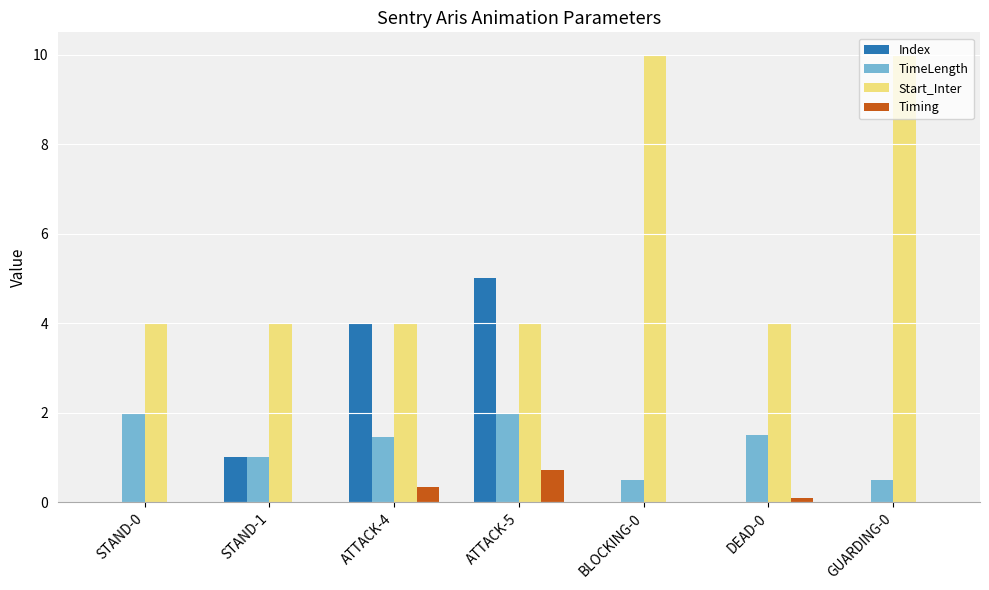

Which series changed the most between ATTACK-5 and BLOCKING-0?

Start_Inter